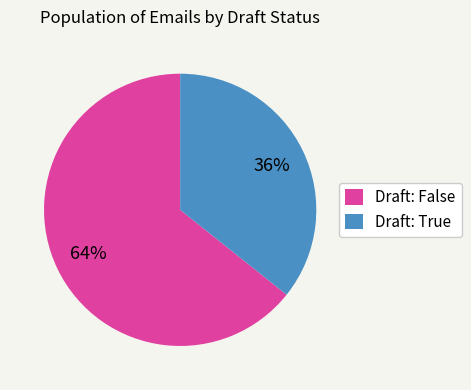

Do Draft: True and Draft: False together represent more than half of the pie?

Yes